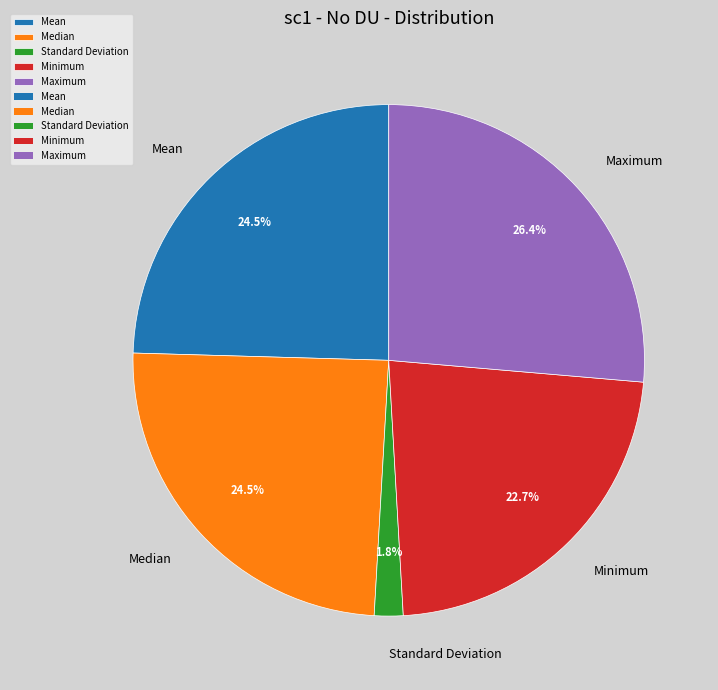

To the nearest percent, what is the combined percentage of Median and Standard Deviation?

26%